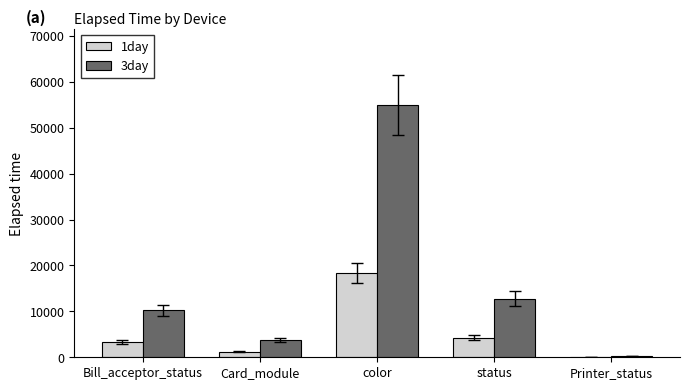

What are all the series names shown in the legend?

1day, 3day